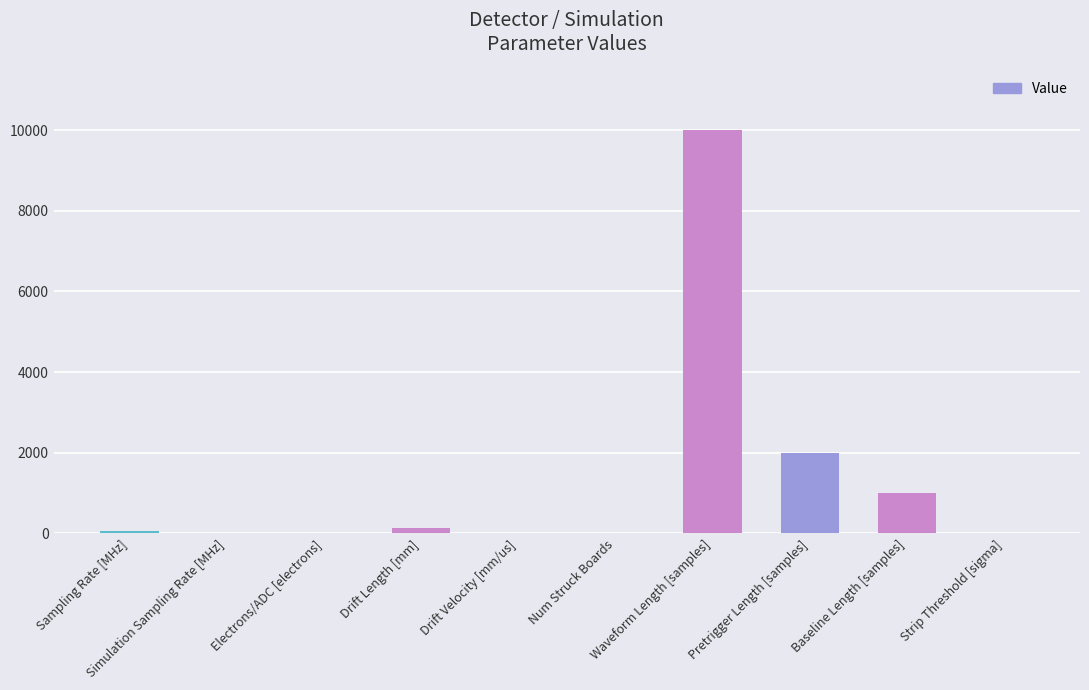

What is the sum of the values at Drift Velocity [mm/us] and Pretrigger Length [samples]?

2001.8